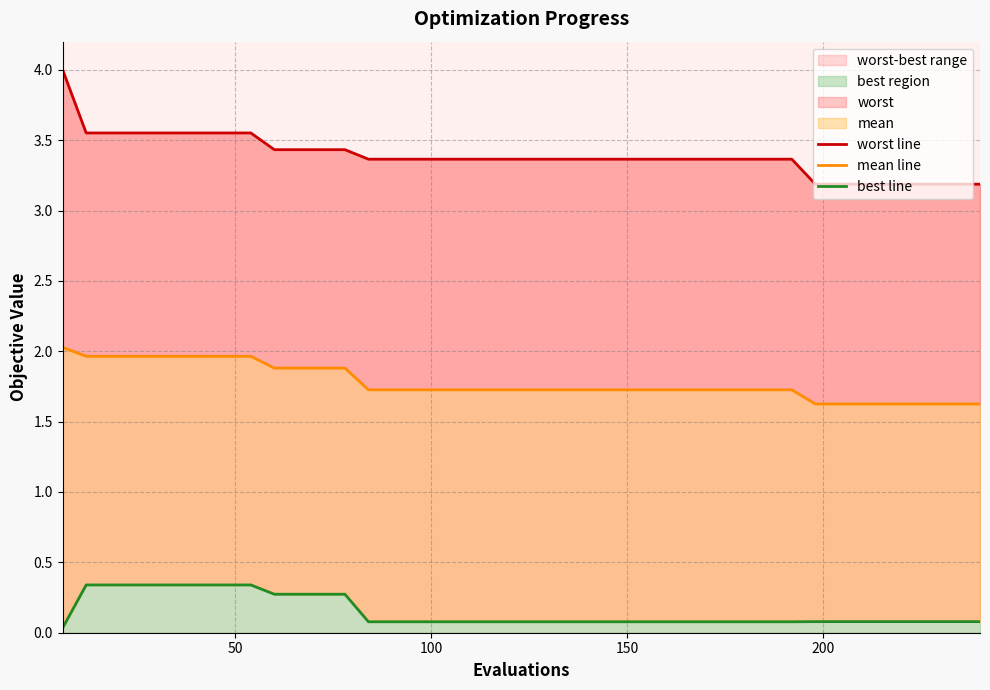

Reading right to left, transcribe all the data shown in this chart.

worst line: 3.2	3.2	3.2	3.2	3.2	3.2	3.2	3.2	3.4	3.4	3.4	3.4	3.4	3.4	3.4	3.4	3.4	3.4	3.4	3.4	3.4	3.4	3.4	3.4	3.4	3.4	3.4	3.4	3.4	3.4	3.4	3.6	3.6	3.6	3.6	3.6	3.6	3.6	3.6	4.0
mean line: 1.6	1.6	1.6	1.6	1.6	1.6	1.6	1.6	1.7	1.7	1.7	1.7	1.7	1.7	1.7	1.7	1.7	1.7	1.7	1.7	1.7	1.7	1.7	1.7	1.7	1.7	1.7	1.9	1.9	1.9	1.9	2.0	2.0	2.0	2.0	2.0	2.0	2.0	2.0	2.0
best line: 0.1	0.1	0.1	0.1	0.1	0.1	0.1	0.1	0.1	0.1	0.1	0.1	0.1	0.1	0.1	0.1	0.1	0.1	0.1	0.1	0.1	0.1	0.1	0.1	0.1	0.1	0.1	0.3	0.3	0.3	0.3	0.3	0.3	0.3	0.3	0.3	0.3	0.3	0.3	0.0